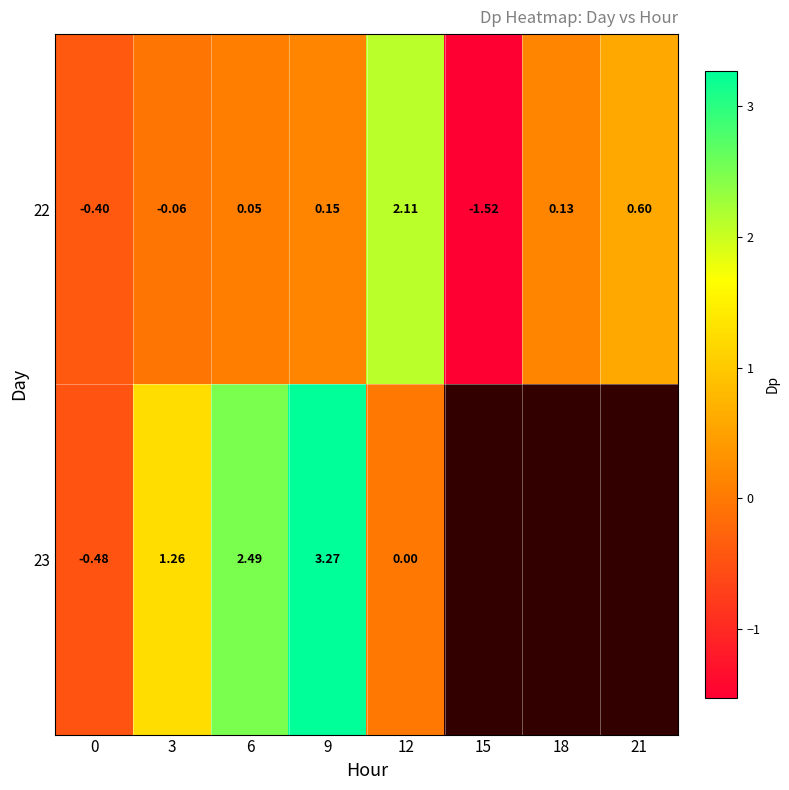

Is the value of 22 at 21 greater than the value of 23 at 9?

No